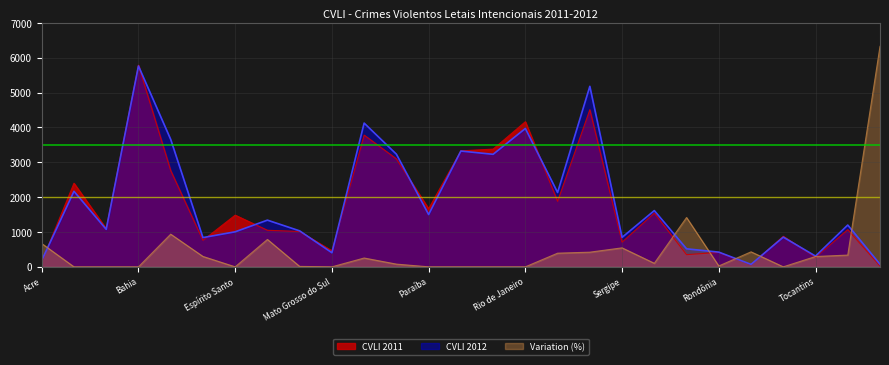

Is the value of CVLI 2012 at Mato Grosso do Sul greater than the value of Variation (%) at Amazonas?

Yes